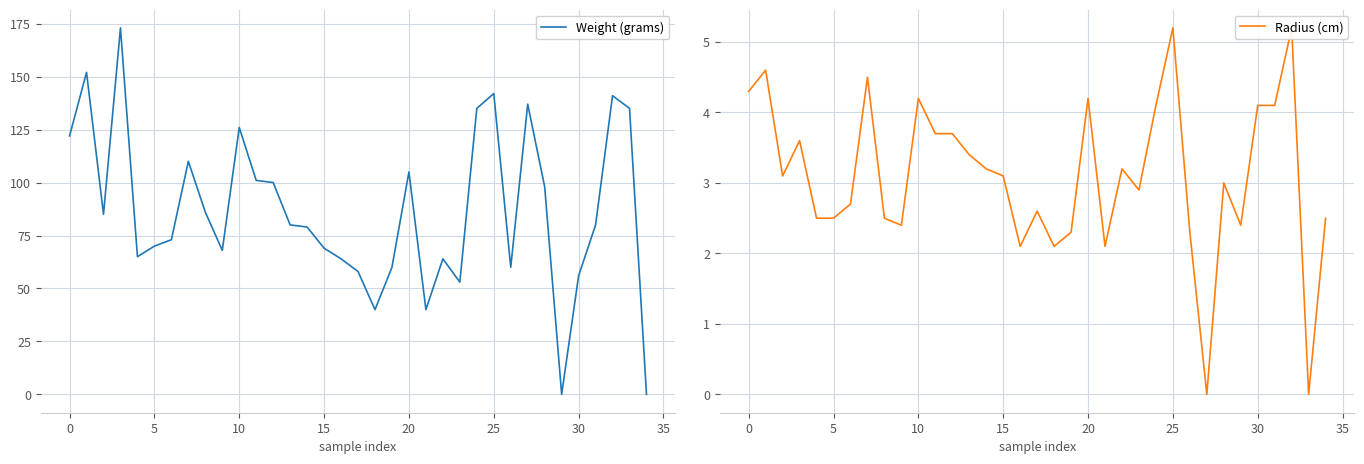

What value does the Weight (grams) series have at 18?

40.0